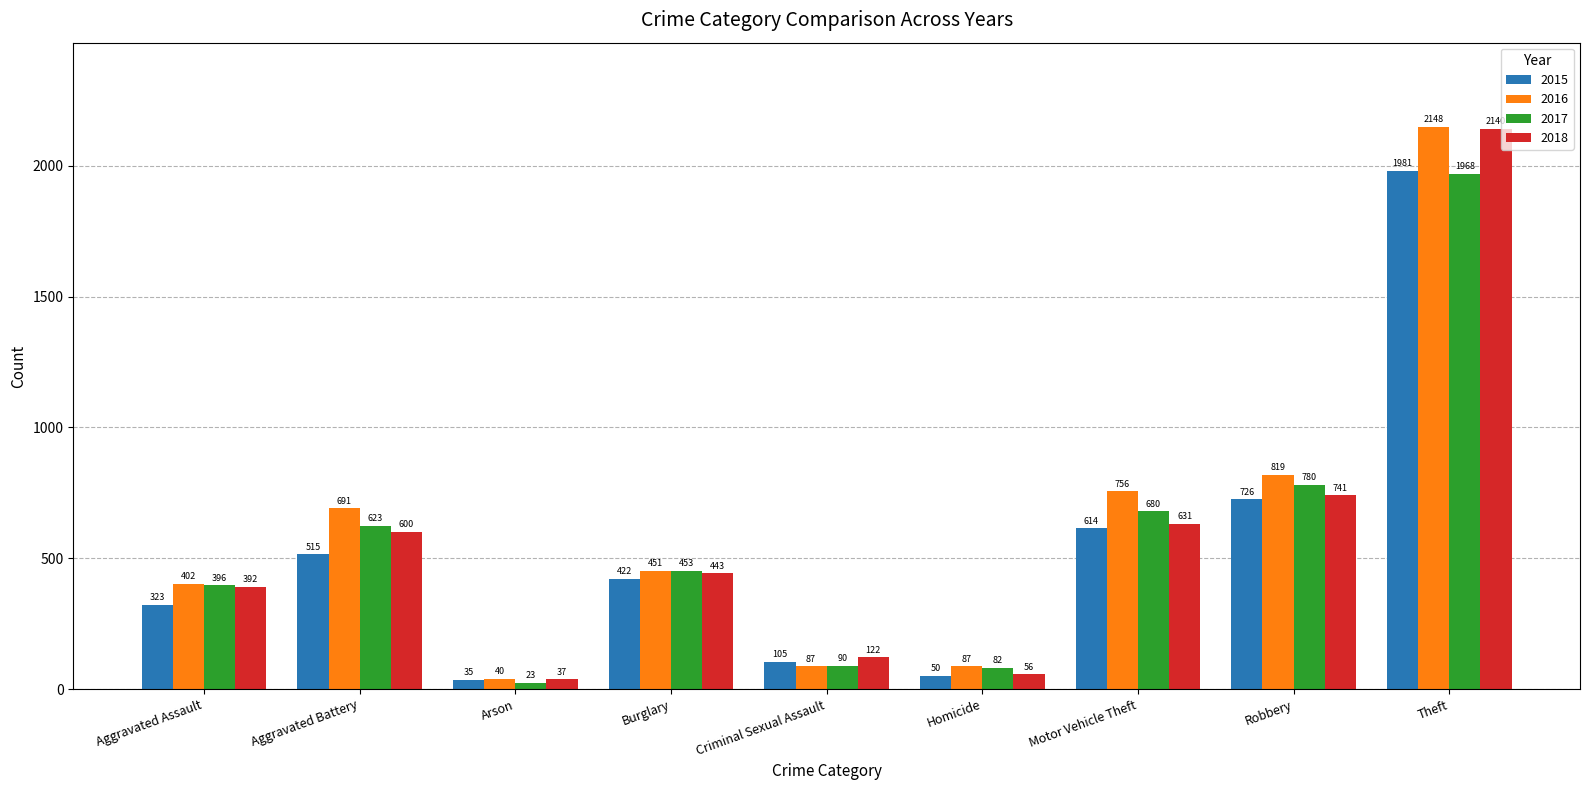

Where does the 2018 series first go above 443?

Aggravated Battery